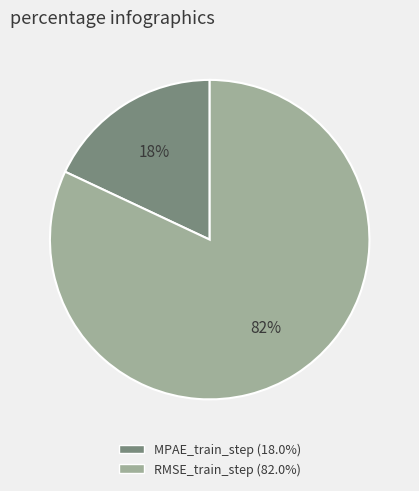

To the nearest percent, what is the difference between the largest and smallest slice percentages?

64%